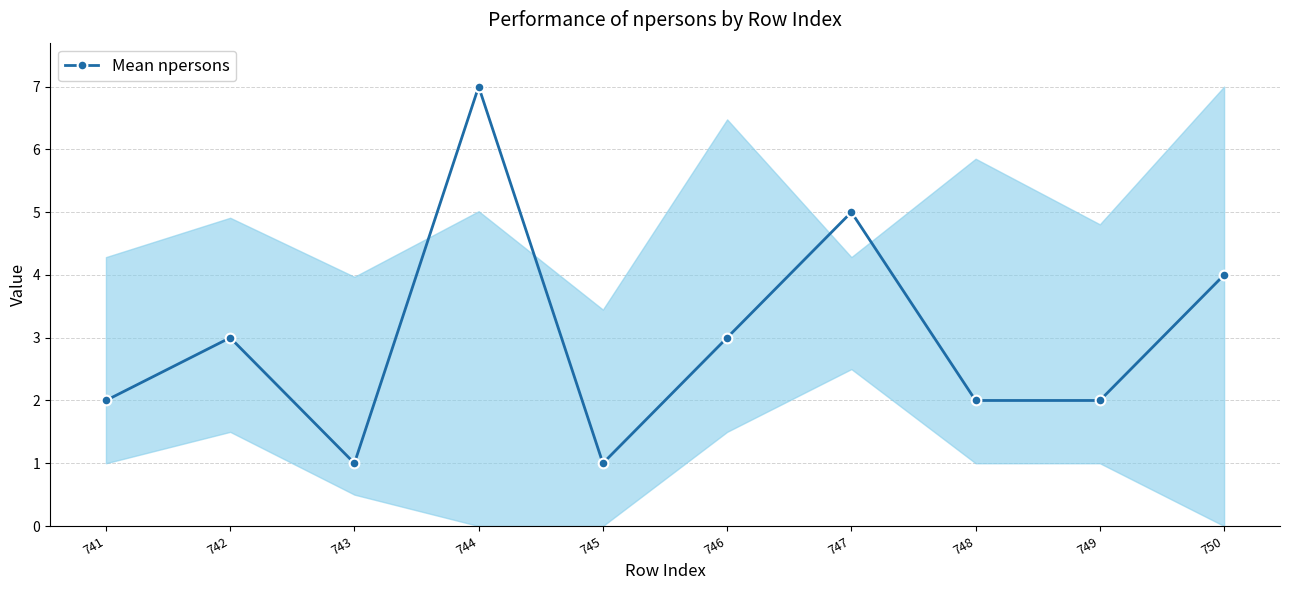

Read the value at 748.

2